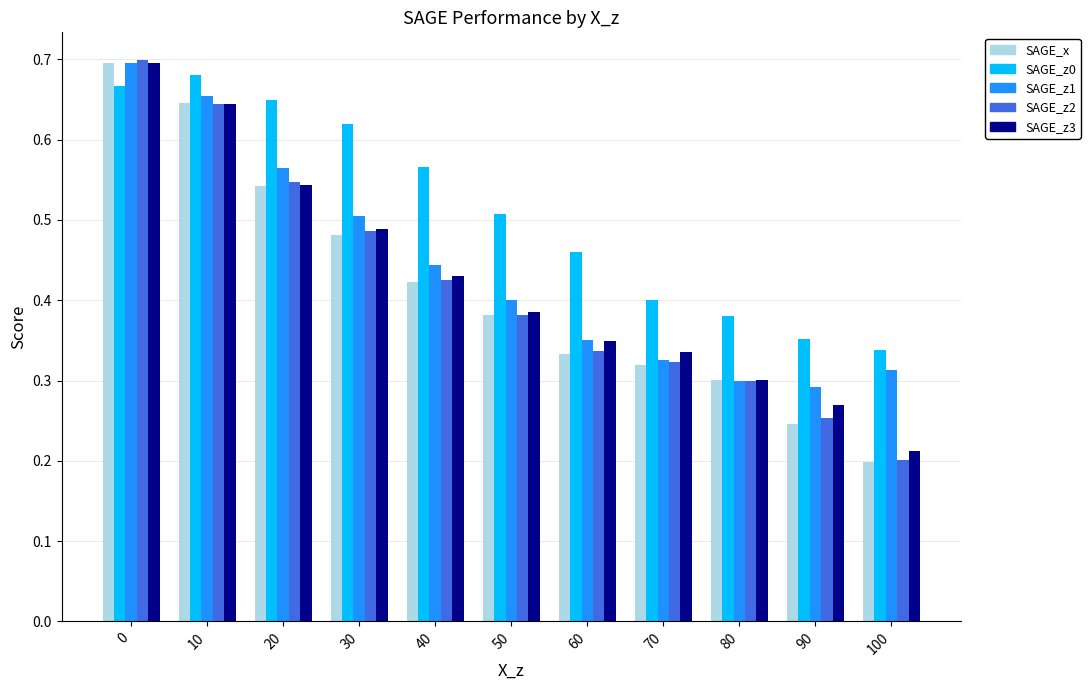

What is the sum of all SAGE_z3 values?

4.7